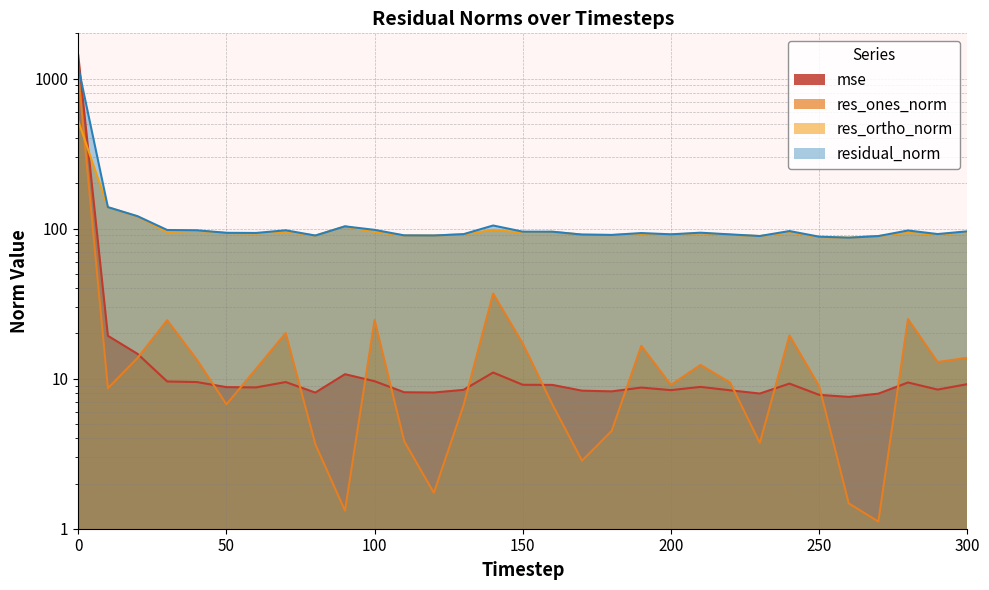

What is the difference between the mse values at 150 and 180?

0.9